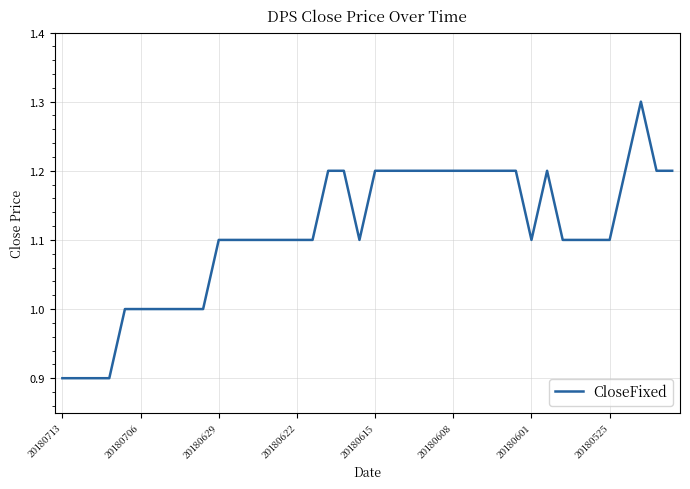

Reading left to right, transcribe all the data shown in this chart.

0.9	0.9	0.9	0.9	1.0	1.0	1.0	1.0	1.0	1.0	1.1	1.1	1.1	1.1	1.1	1.1	1.1	1.2	1.2	1.1	1.2	1.2	1.2	1.2	1.2	1.2	1.2	1.2	1.2	1.2	1.1	1.2	1.1	1.1	1.1	1.1	1.2	1.3	1.2	1.2